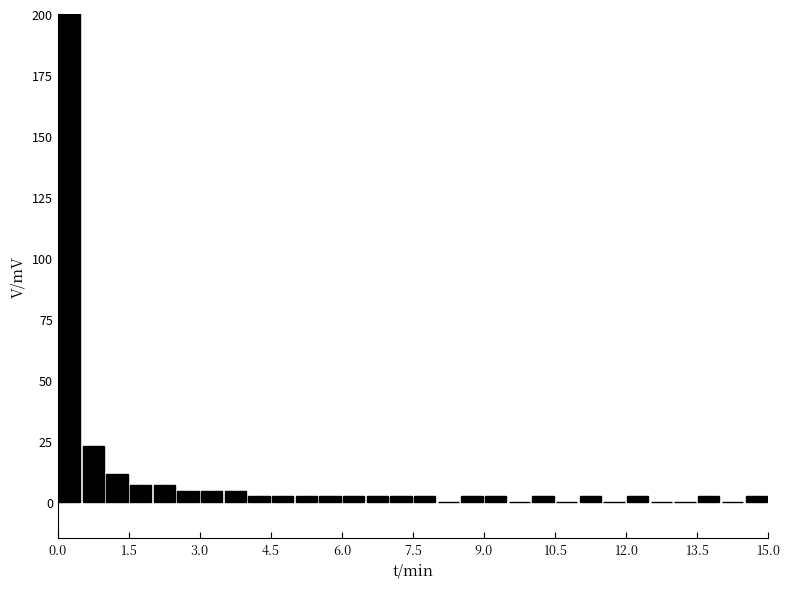

Around what value on the x-axis is the tallest bar? Give the approximate position of its centre, as read against the axis.

0.2